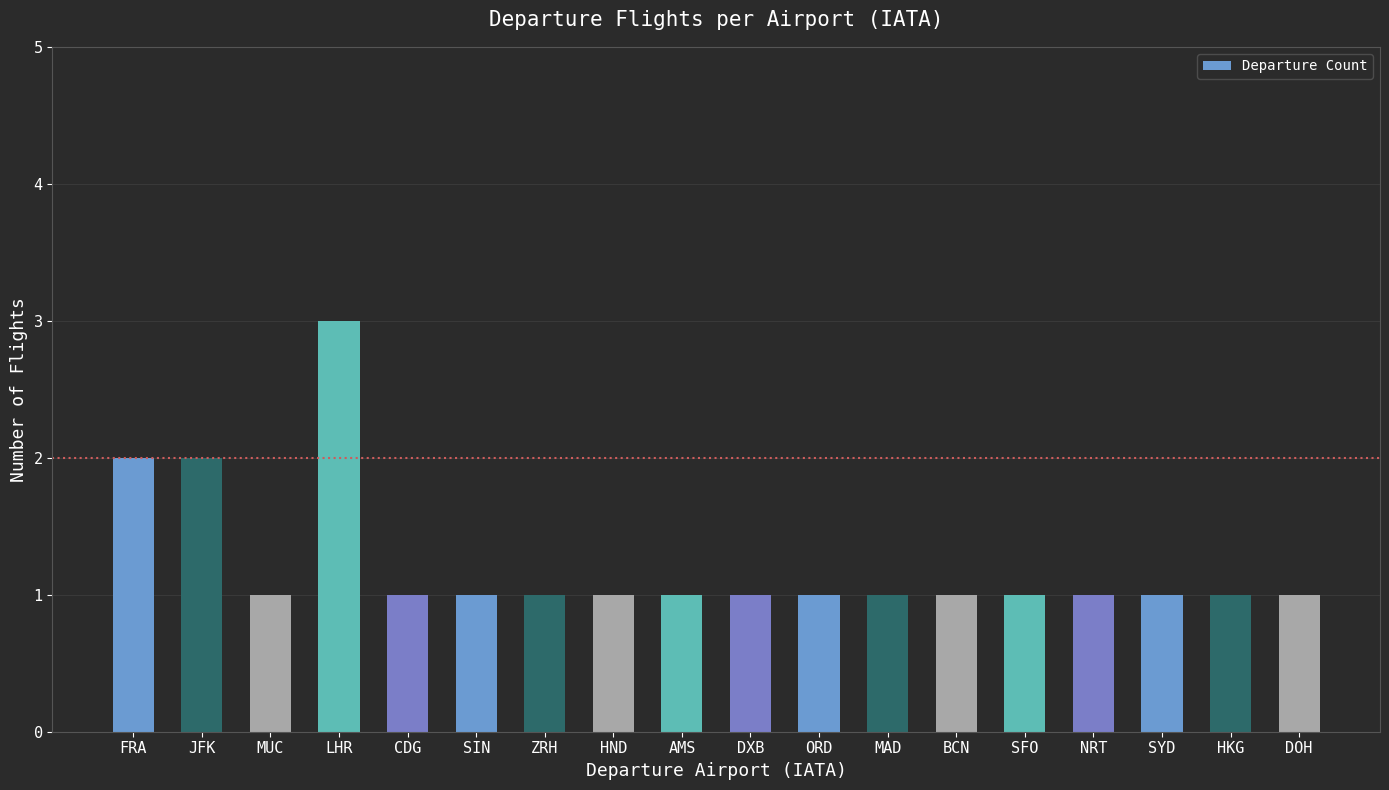

What is the label of the 14th bar from the left?

SFO